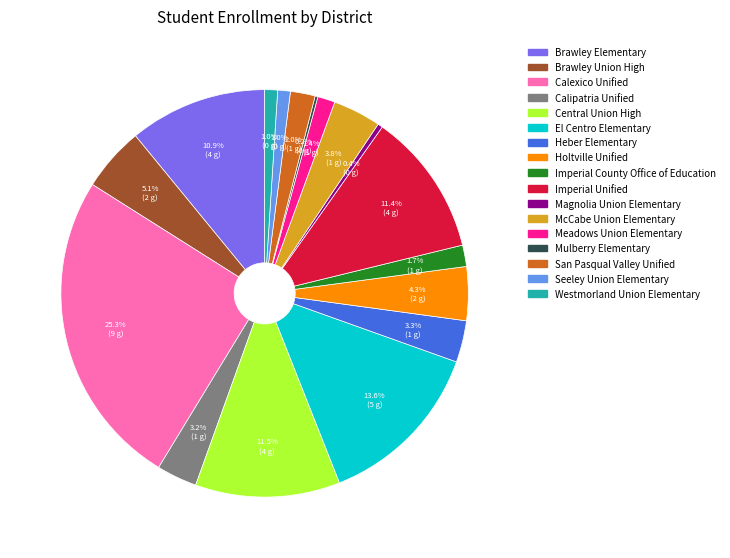

To the nearest percent, what is the combined percentage of Calexico Unified and Meadows Union Elementary?

27%